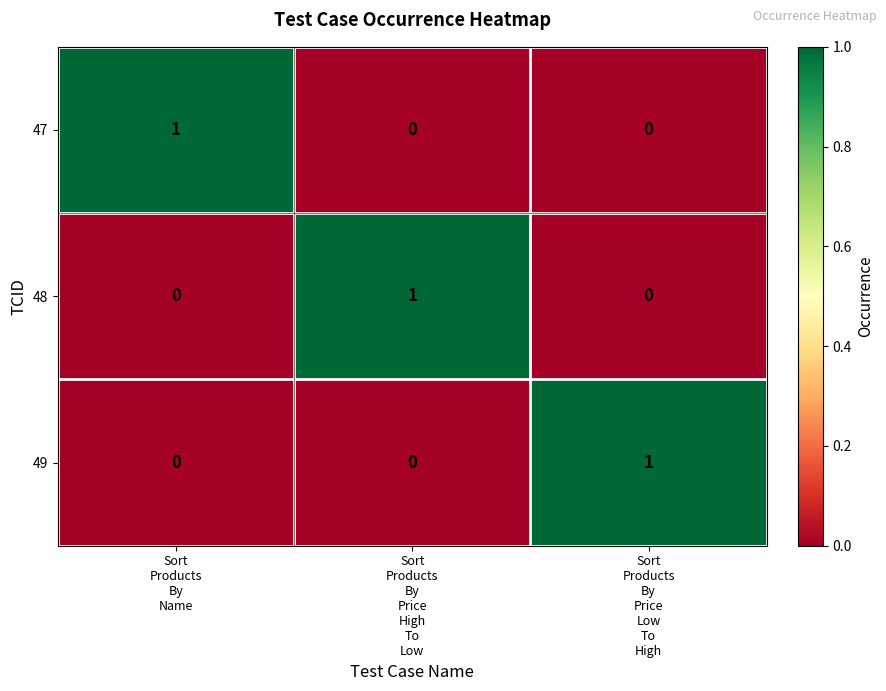

Reading left to right, list all the values displayed in this chart.

47: 1	0	0
48: 0	1	0
49: 0	0	1